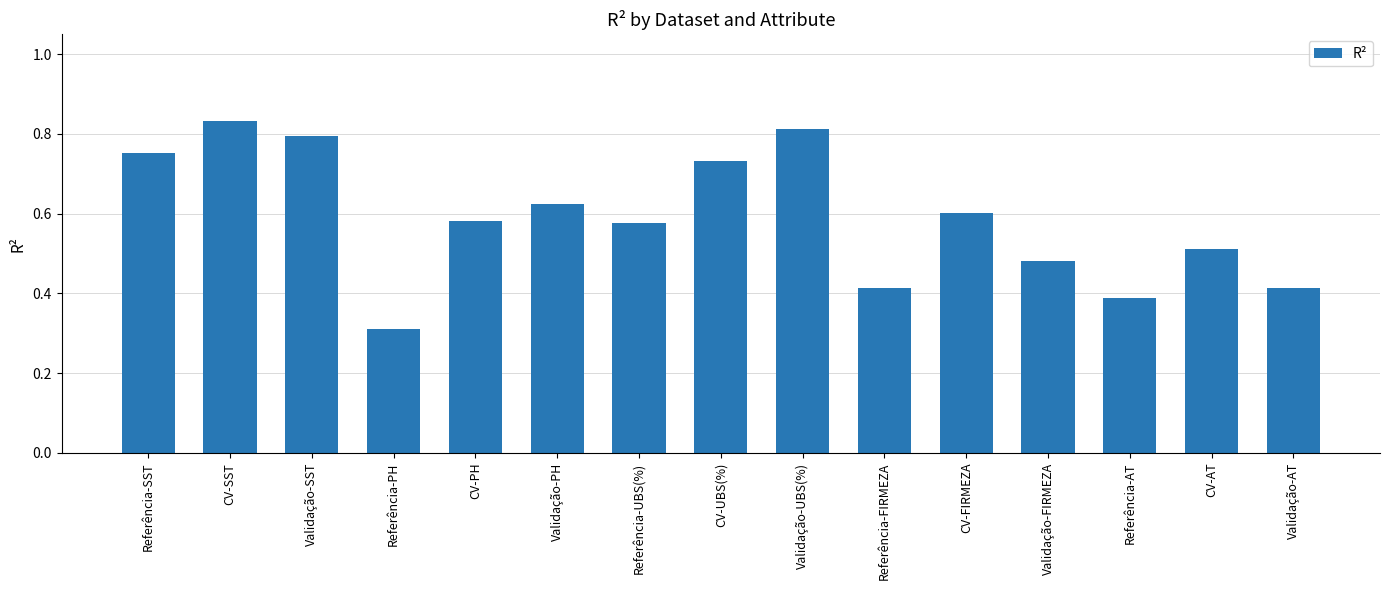

What is the sum of all values?

8.8